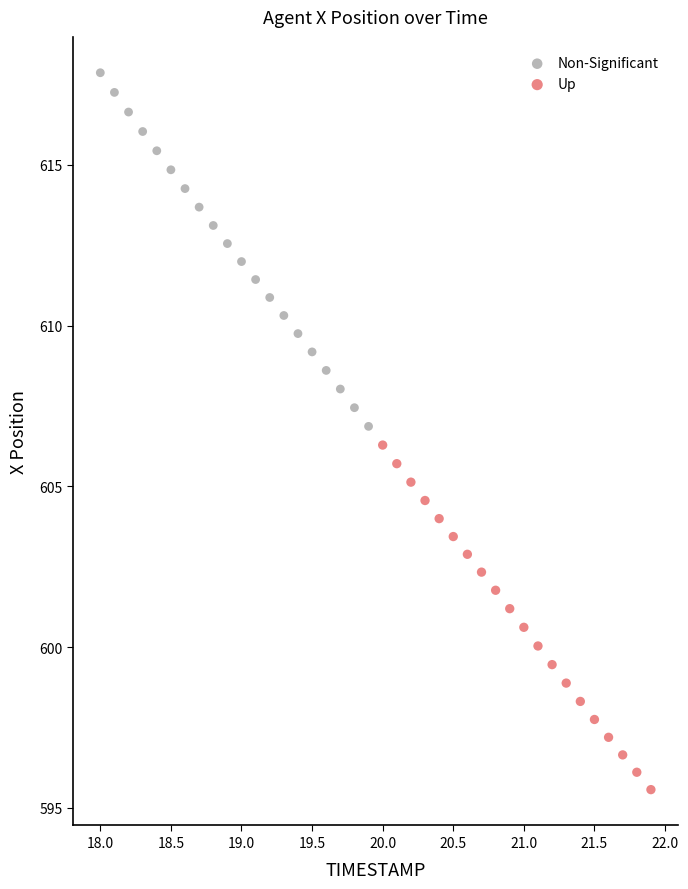

Which series contains the lowest Y value?

Up